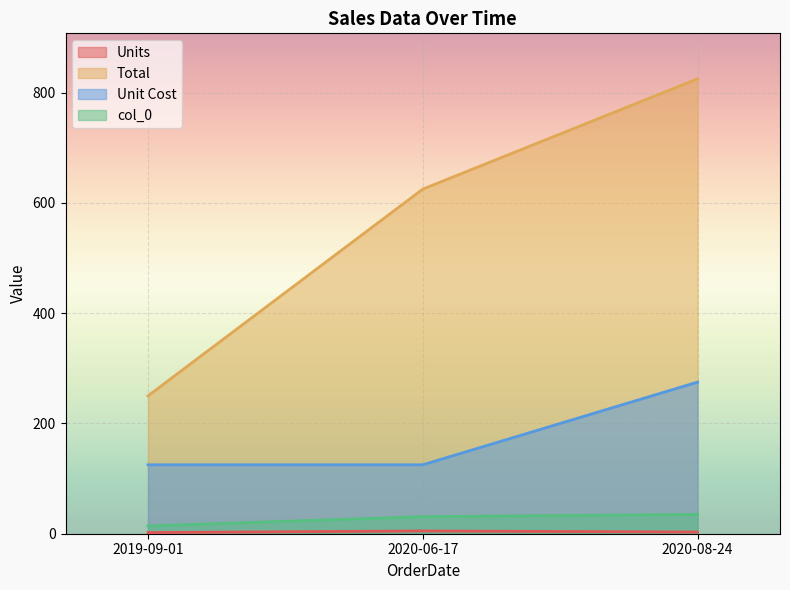

What is the total value across all series at 2020-08-24?

1138